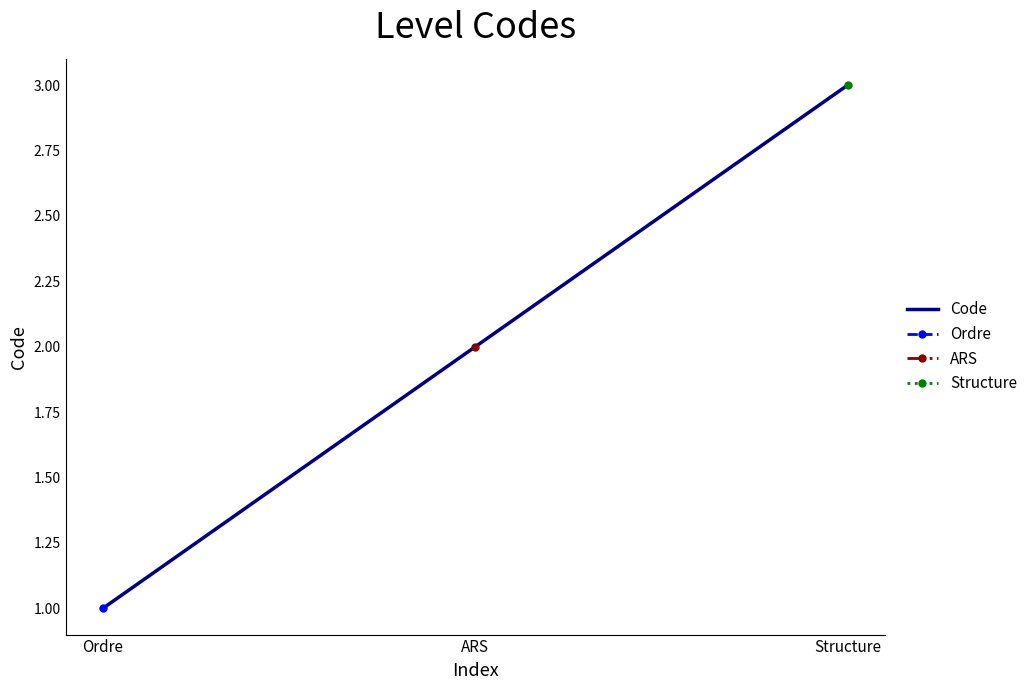

How many values are between 1 and 3?

3